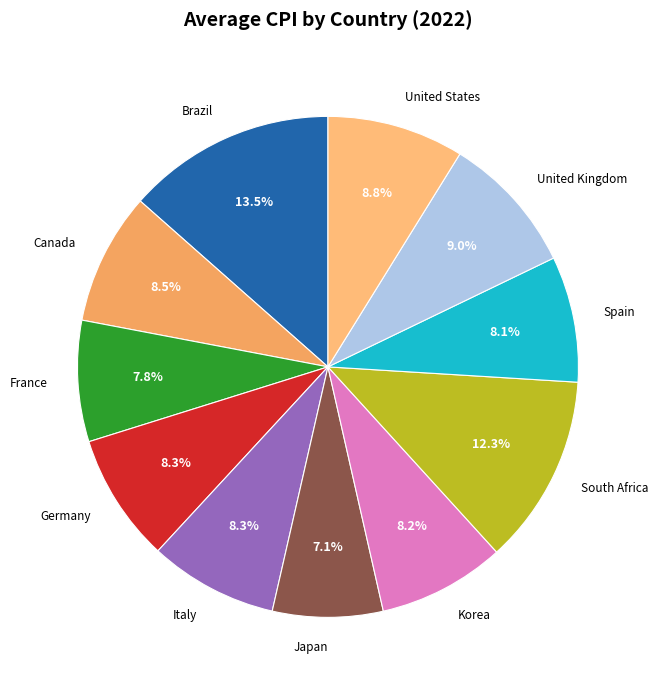

What is the ratio of the value at United States to the value at United Kingdom?

1.0